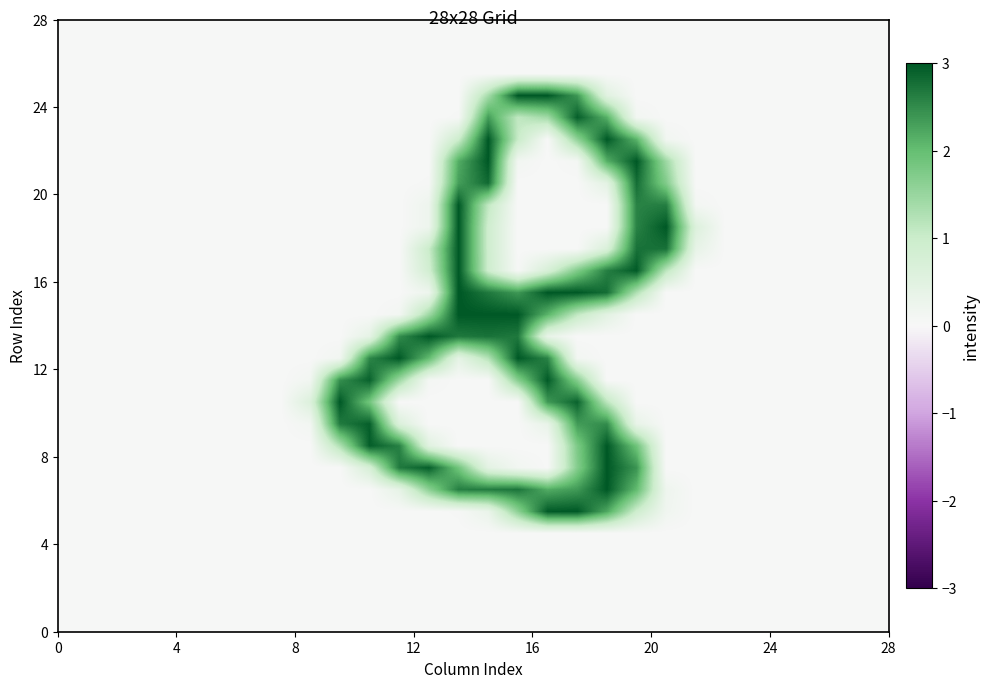

At how many categories does at least one series exceed 1?

12